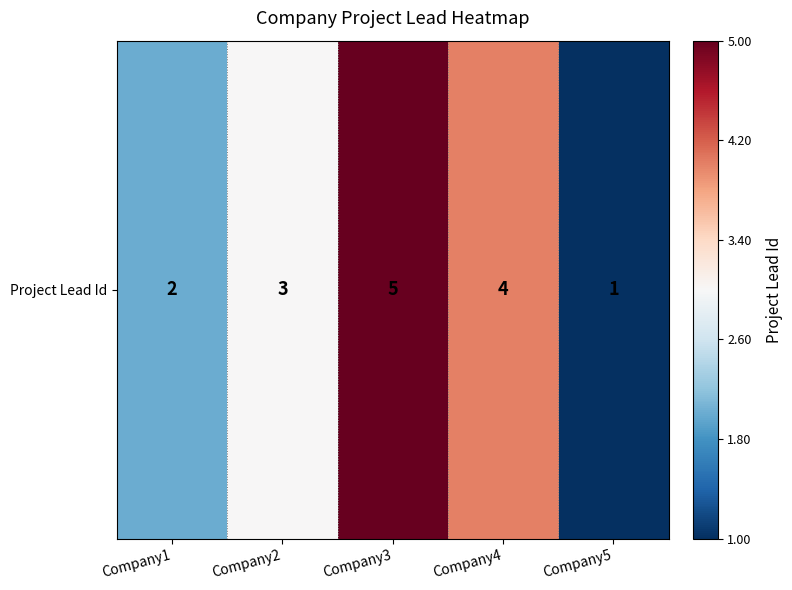

Reading left to right, what are all the values shown in this chart?

2	3	5	4	1